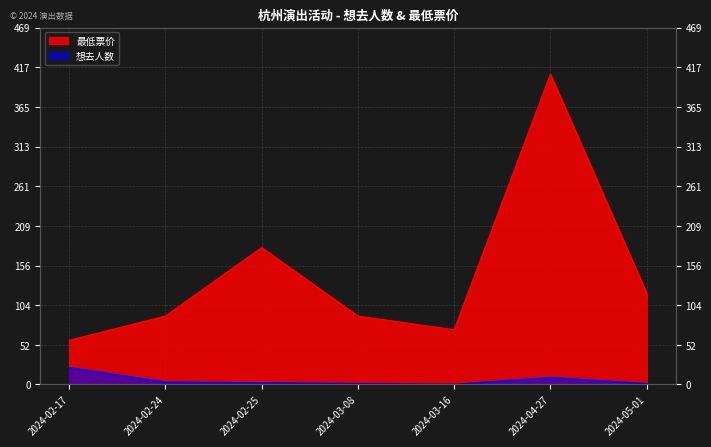

The 想去人数 series shows 0 at 2024-03-16. True or false?

True